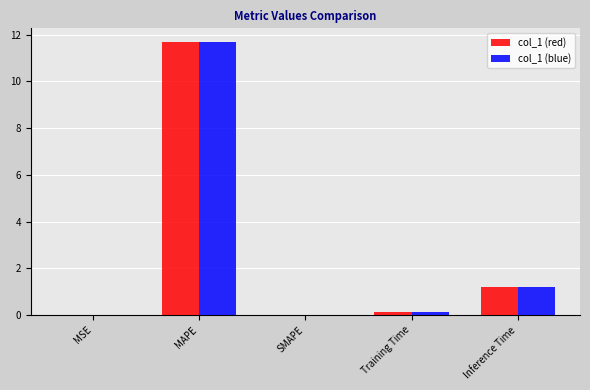

What is the maximum value for col_1 (blue)?

11.7